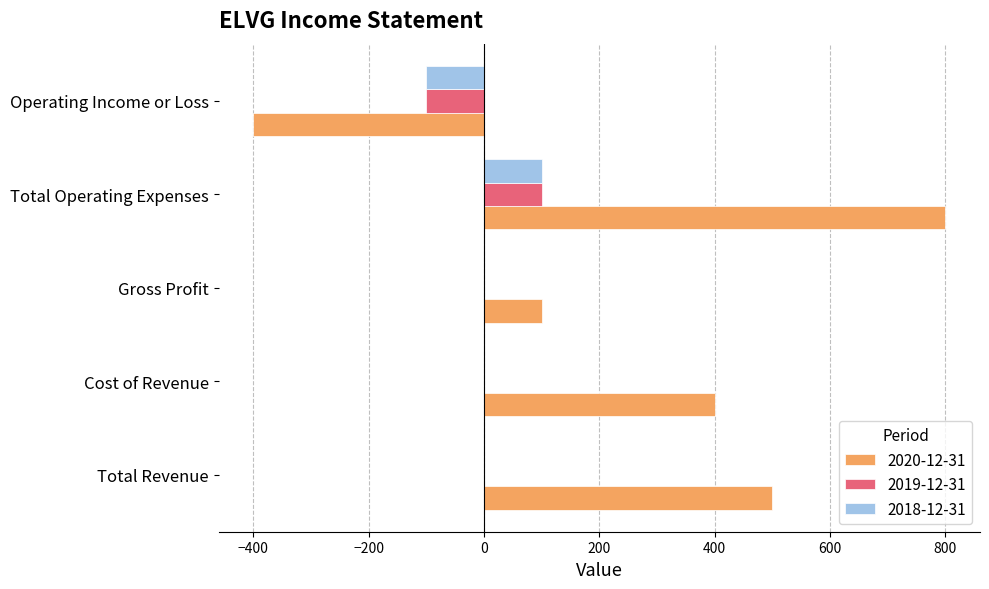

True or false: 2020-12-31 has a value of 500 at Total Revenue.

True